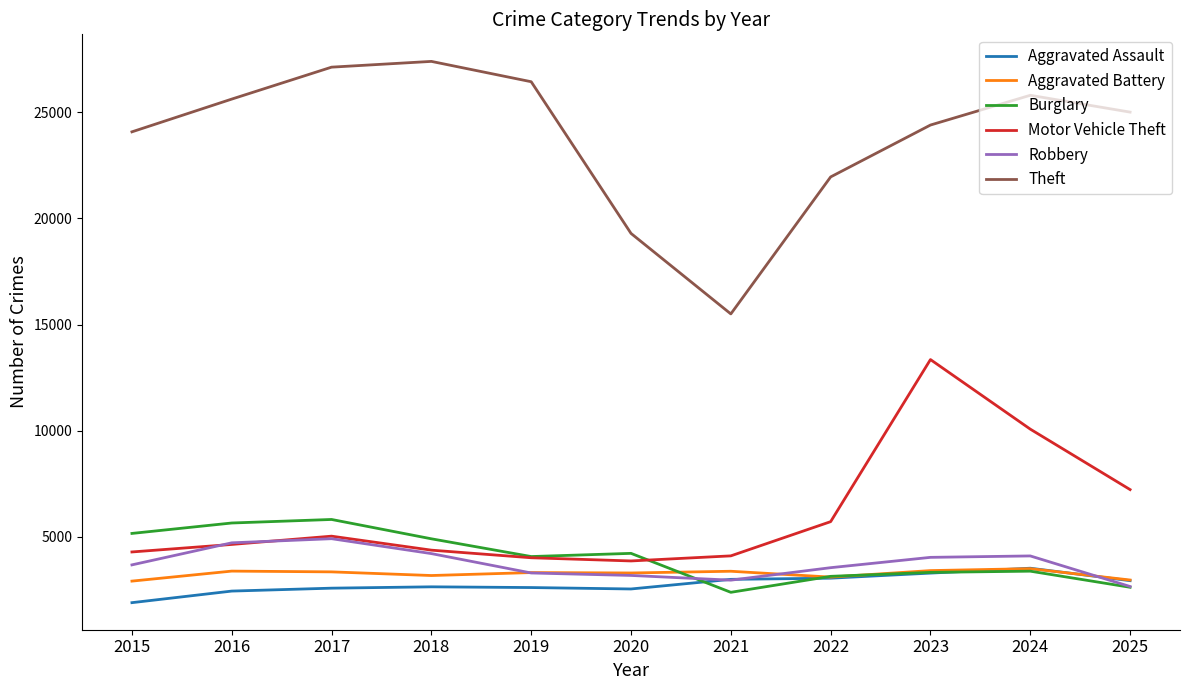

What is the sum of all Burglary values?

44784